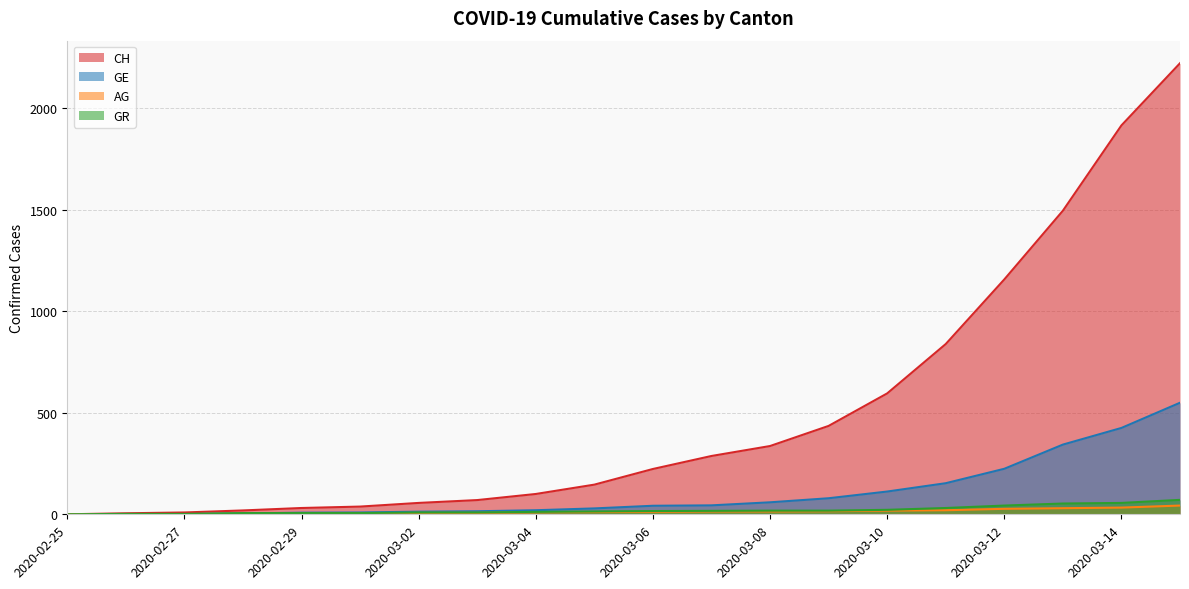

What is the label of the 6th point from the right?

2020-03-10